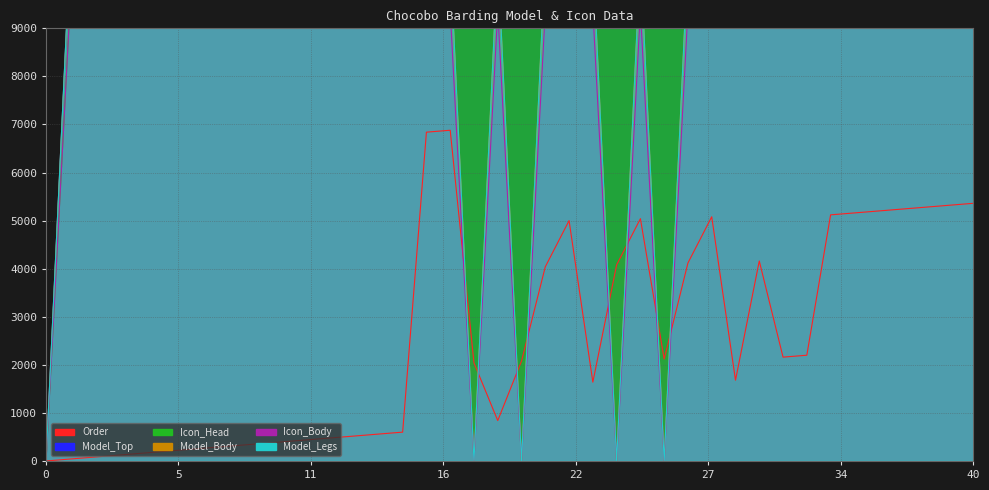

What is the difference between the maximum and minimum values in the Model_Legs series?

31458.6